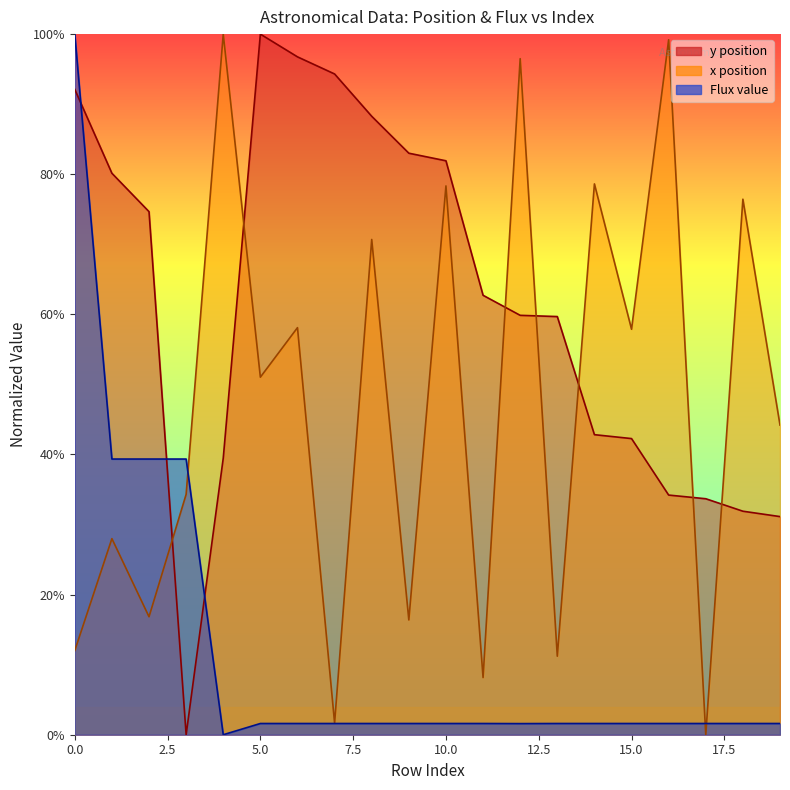

True or false: y position has a value of 1.0 at 13.

False